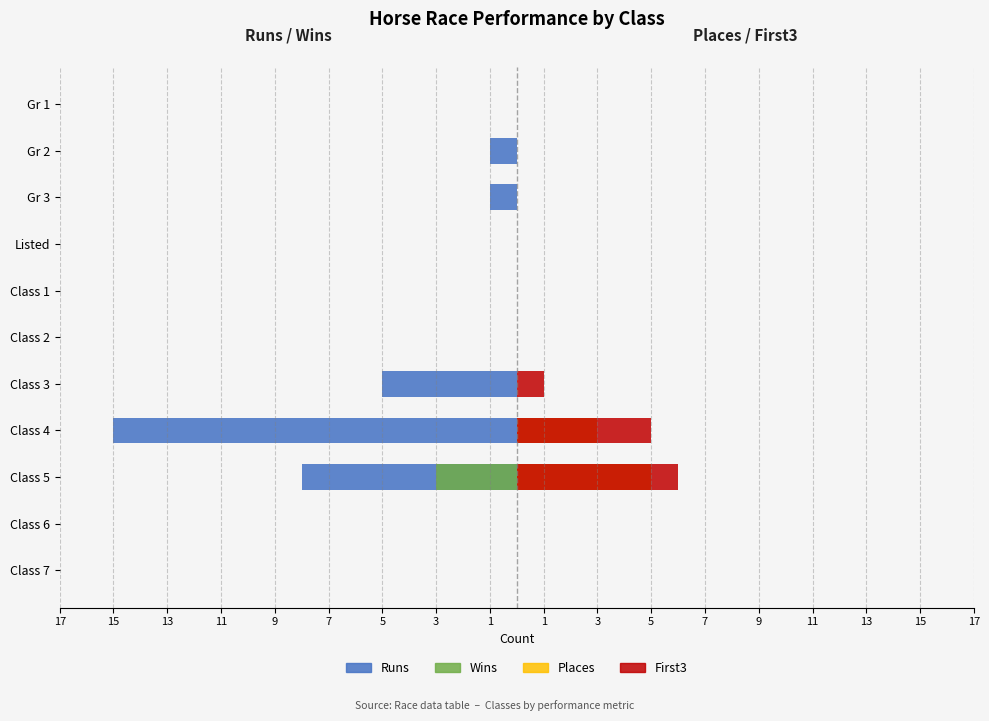

How many bars are there in total?

44